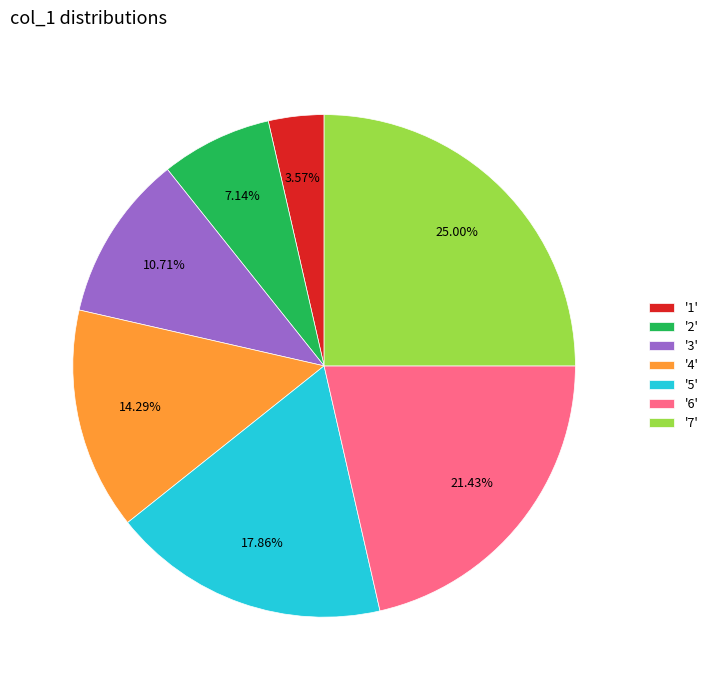

Rank the categories by value from highest to lowest.

'7', '6', '5', '4', '3', '2', '1'